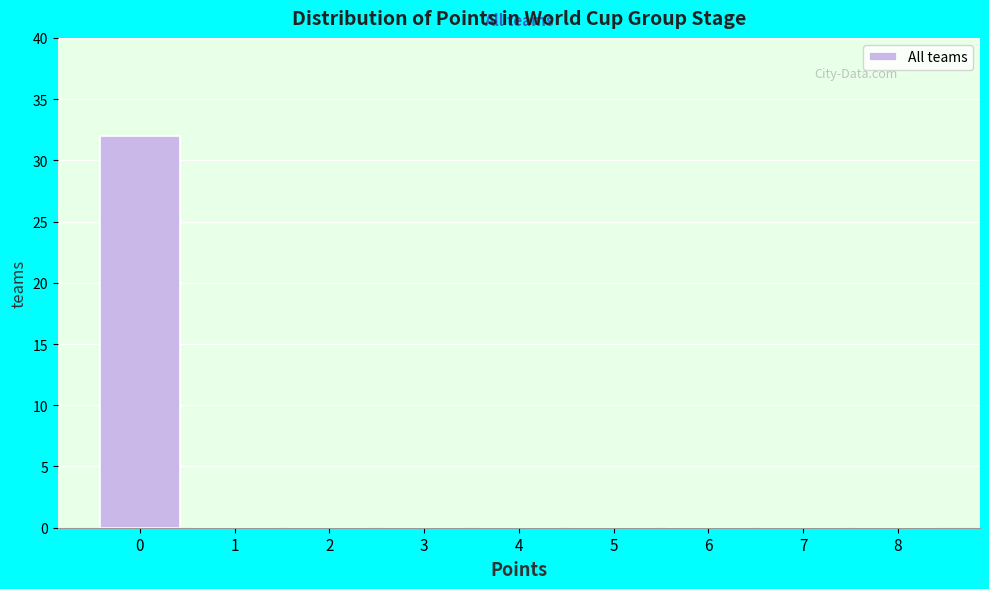

Reading left to right, what are all the values shown in this chart?

0=32	1=0	2=0	3=0	4=0	5=0	6=0	7=0	8=0